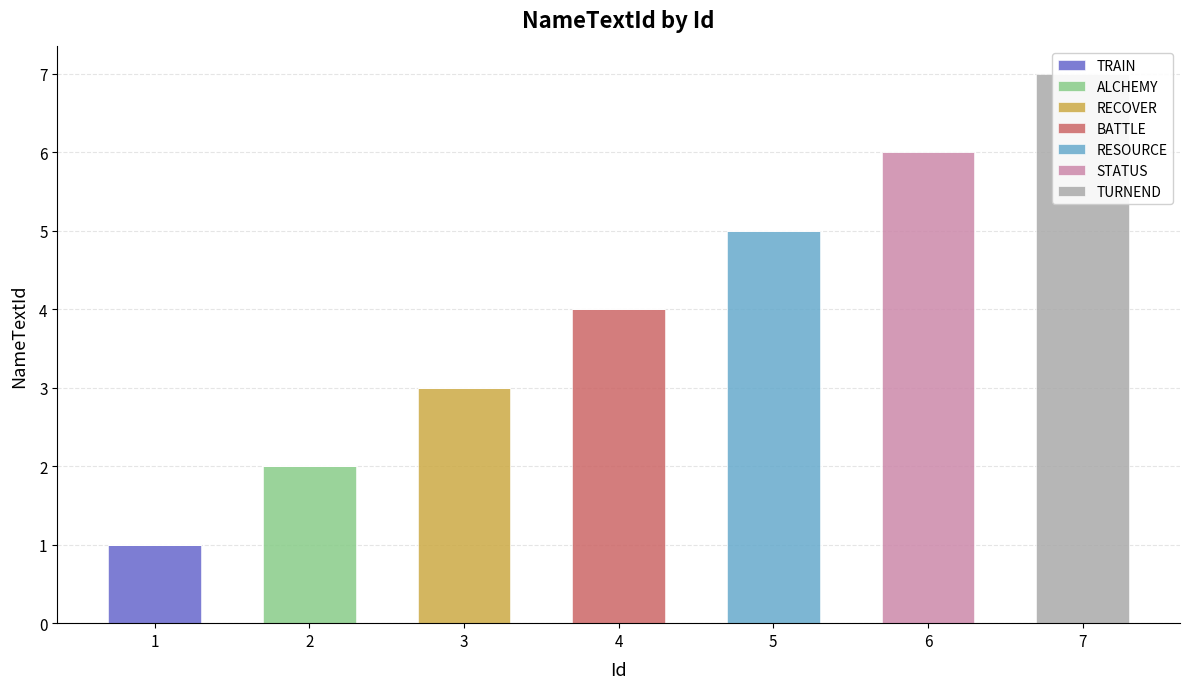

Is it true that the value at 3 is 1?

False